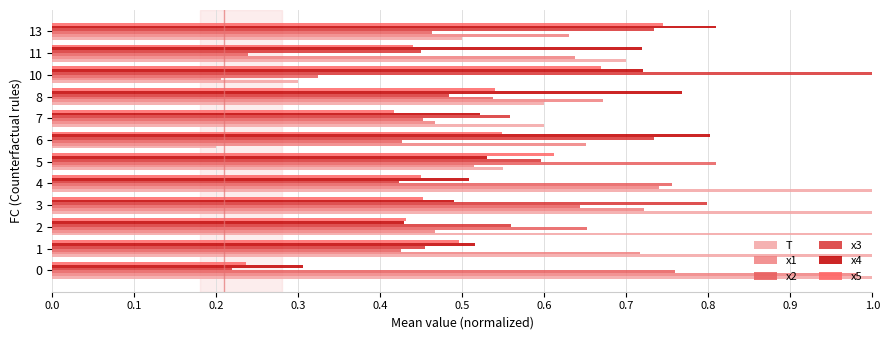

The x5 series shows 0.4 at 13. True or false?

False